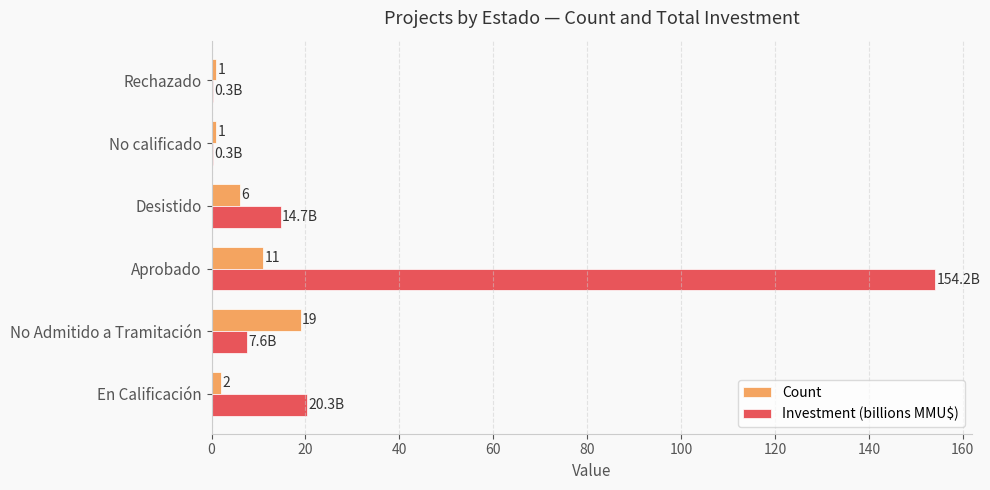

Where is Count nearest to the value 10?

Aprobado